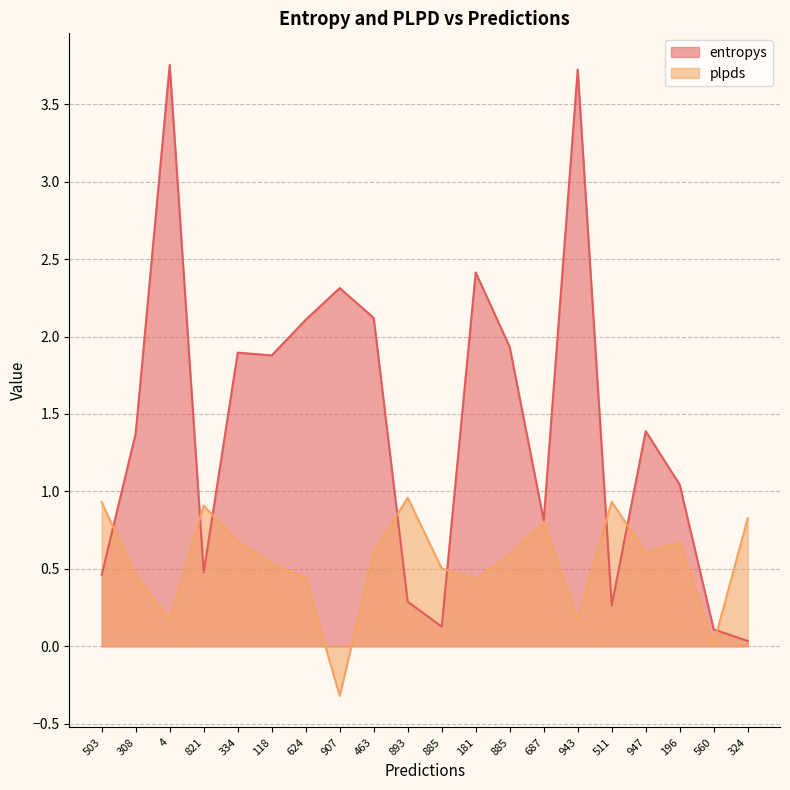

Which category has the lowest value across all series?

907